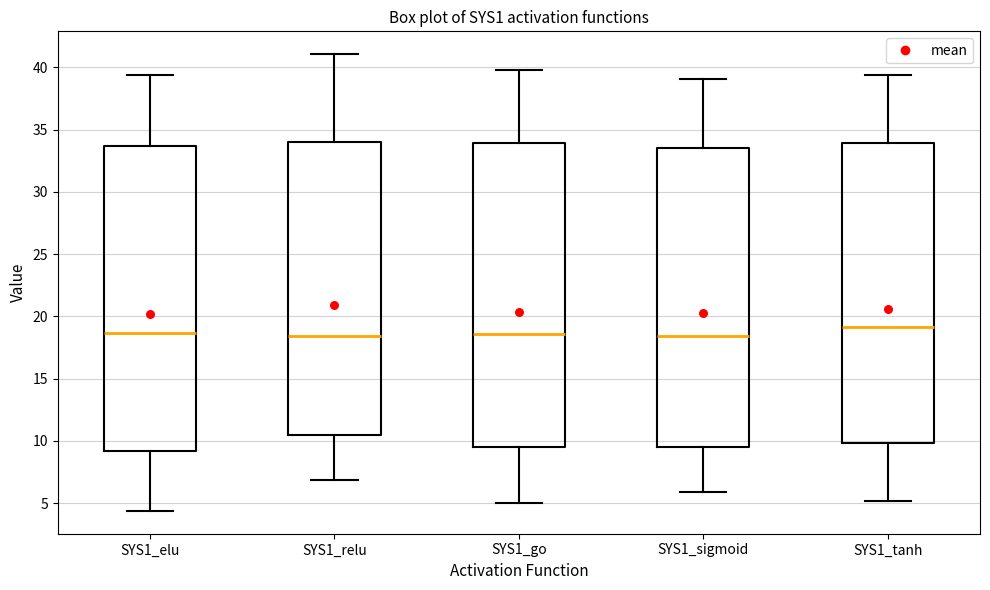

Reading left to right, transcribe this box plot: for each box, give where its median line is, the range the box spans, and where its two whiskers end, as read against the y-axis. The values are not printed on the chart, so give them approximately, as read against the axis.

SYS1_elu: median 18.5, box 9.0 to 33.5, whiskers 4.5 to 39.5
SYS1_relu: median 18.5, box 10.5 to 34.0, whiskers 7.0 to 41.0
SYS1_go: median 18.5, box 9.5 to 34.0, whiskers 5.0 to 40.0
SYS1_sigmoid: median 18.5, box 9.5 to 33.5, whiskers 6.0 to 39.0
SYS1_tanh: median 19.0, box 10.0 to 34.0, whiskers 5.0 to 39.5